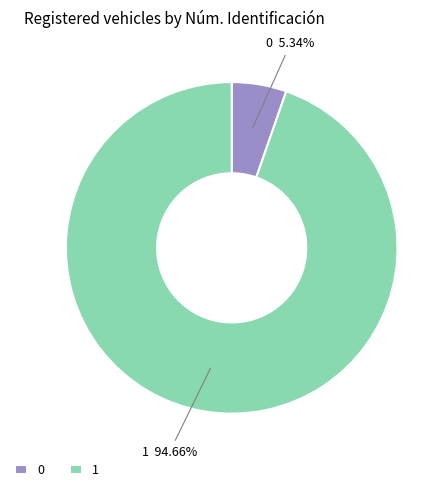

True or false: 1 accounts for 99% of the total.

False